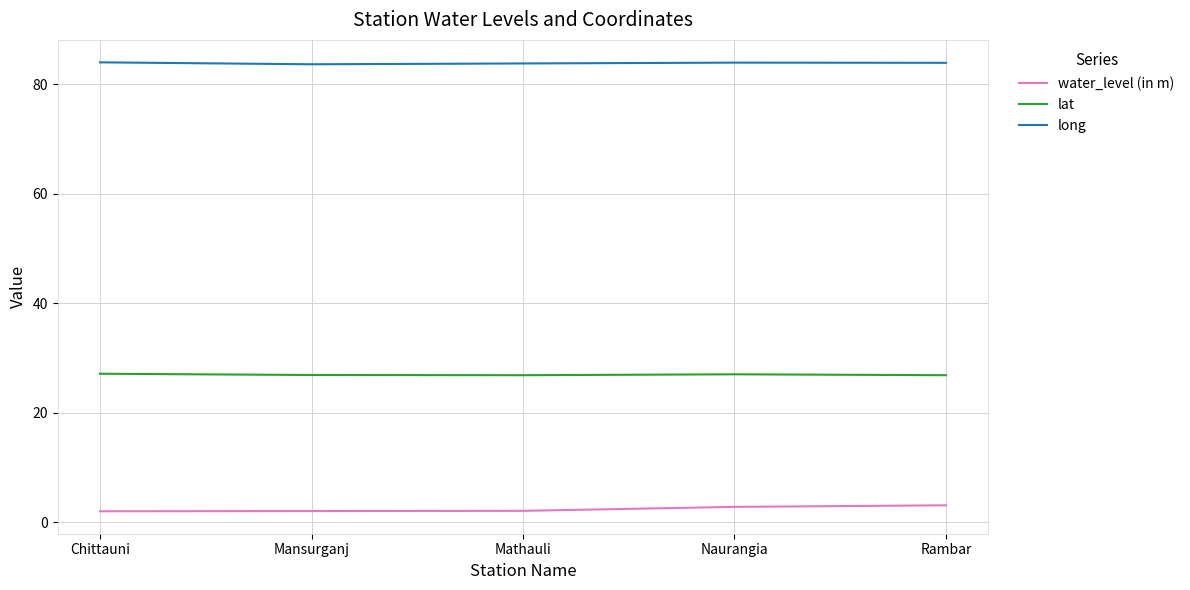

The value of long at Chittauni is 84.0. True or false?

True